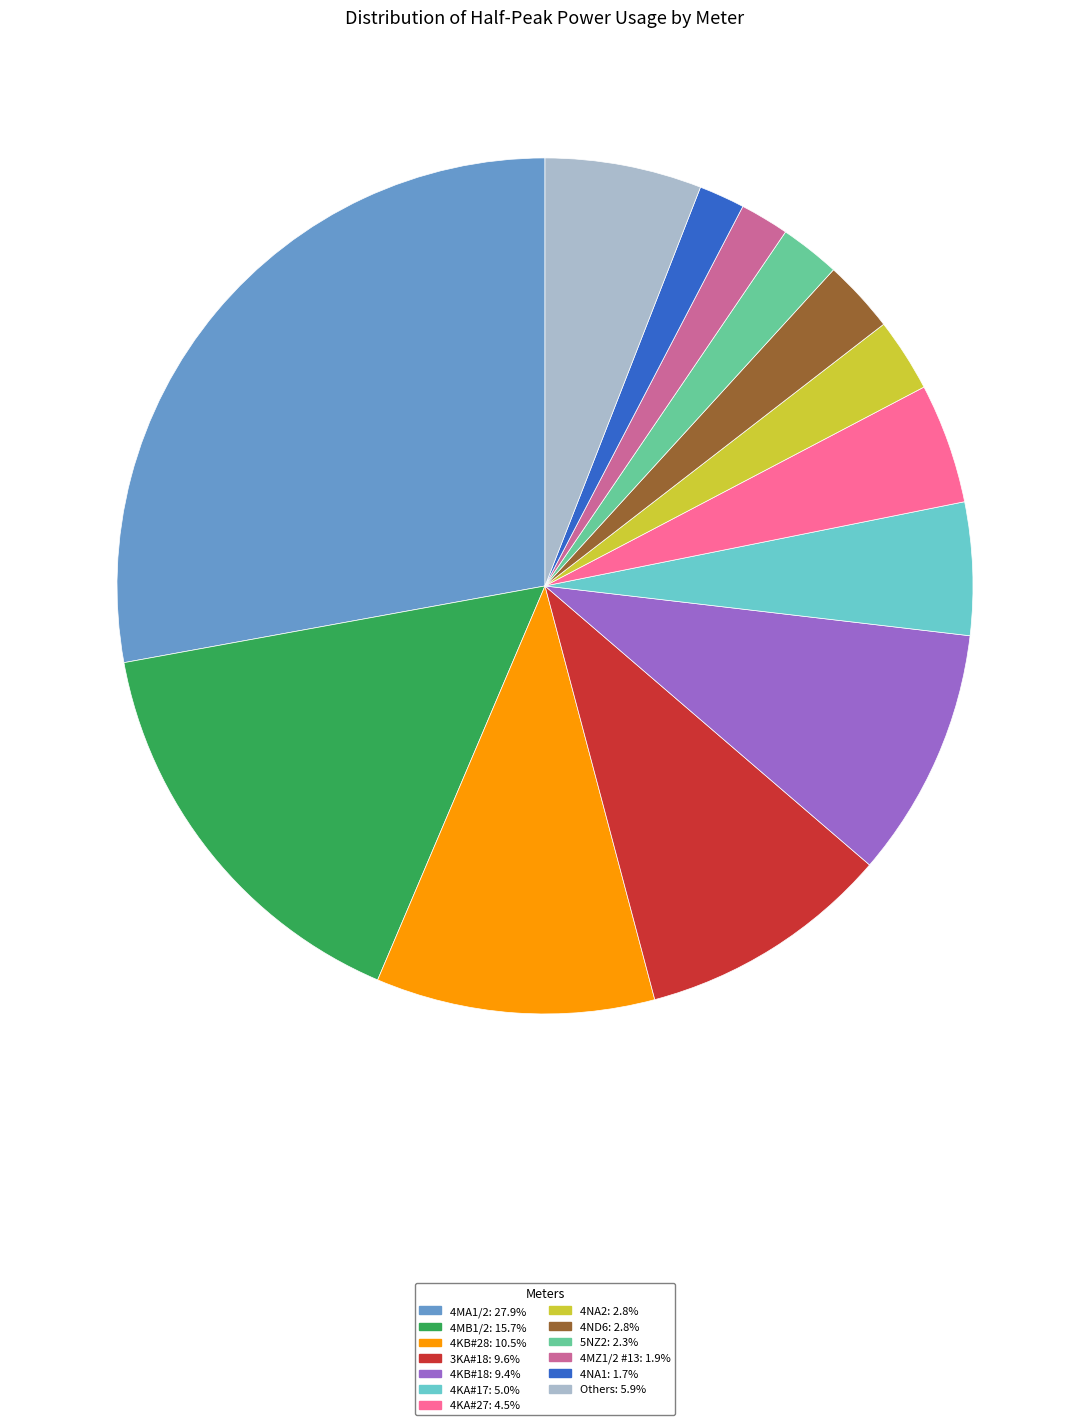

What is the ratio of the value at 4MA1/2: 27.9% to the value at 3KA#18: 9.6%?

2.9